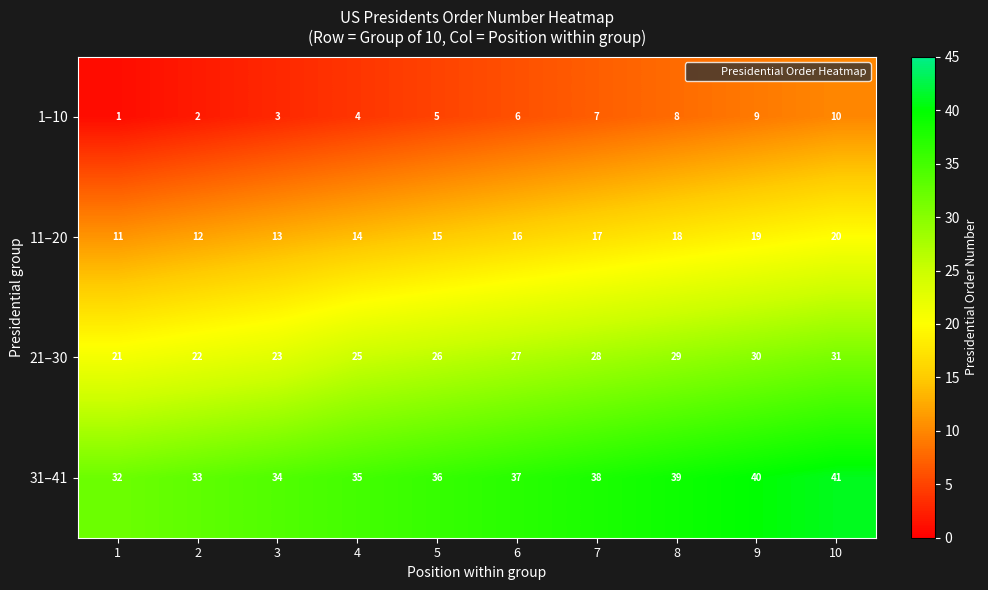

Rank the series by their maximum value, from lowest to highest.

1–10, 11–20, 21–30, 31–41